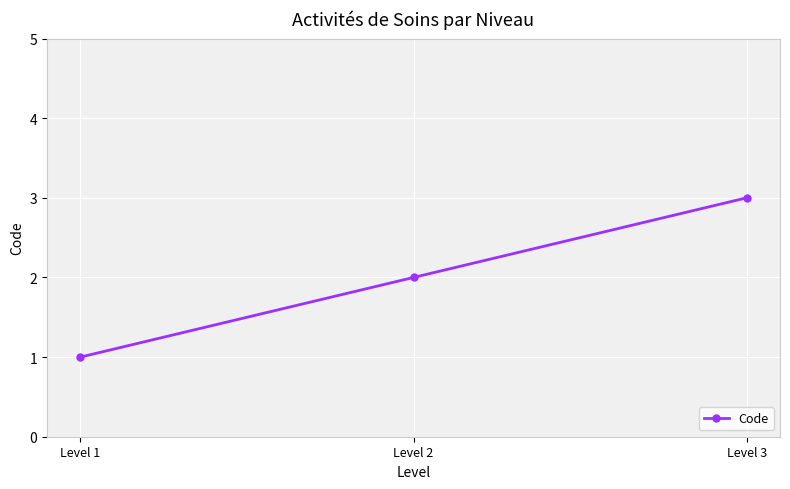

Rank the categories by value from highest to lowest.

Level 3, Level 2, Level 1